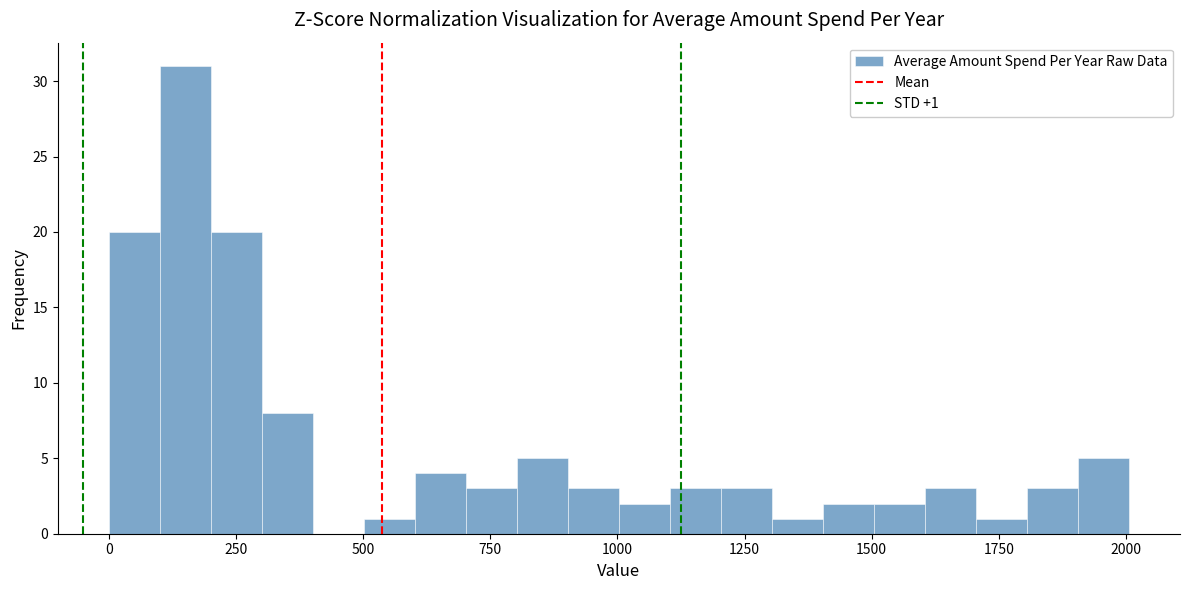

Read against the x-axis, roughly where is the centre of the tallest bar?

150